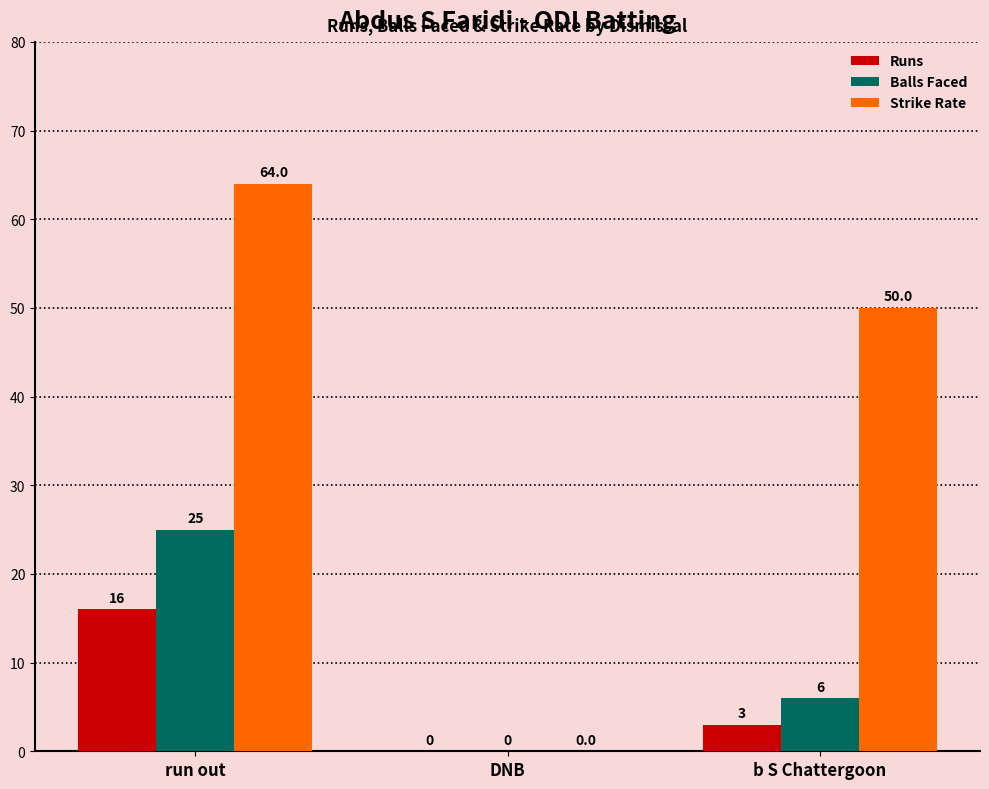

Which series changed the most between run out and DNB?

Strike Rate